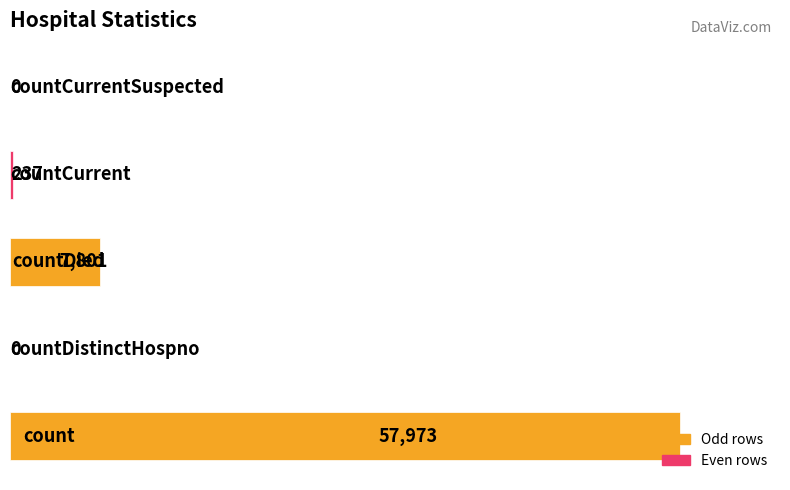

How many values are above zero?

3